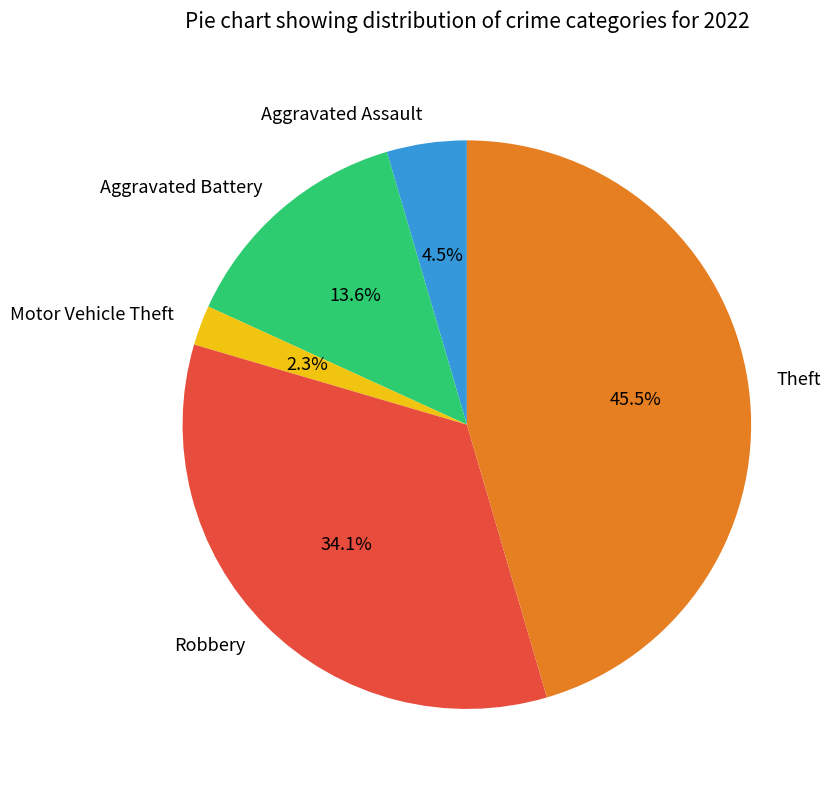

Between Motor Vehicle Theft and Robbery, which is larger?

Robbery